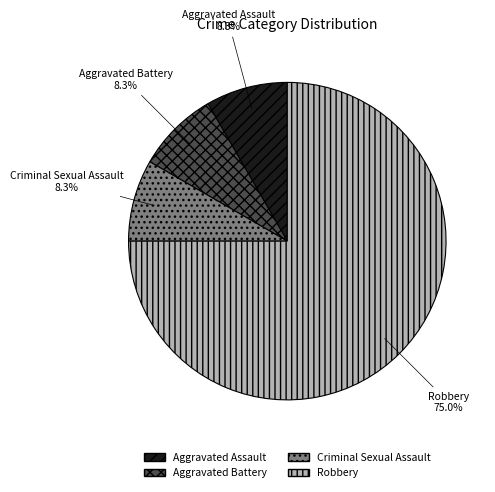

Which slice is the largest?

Robbery